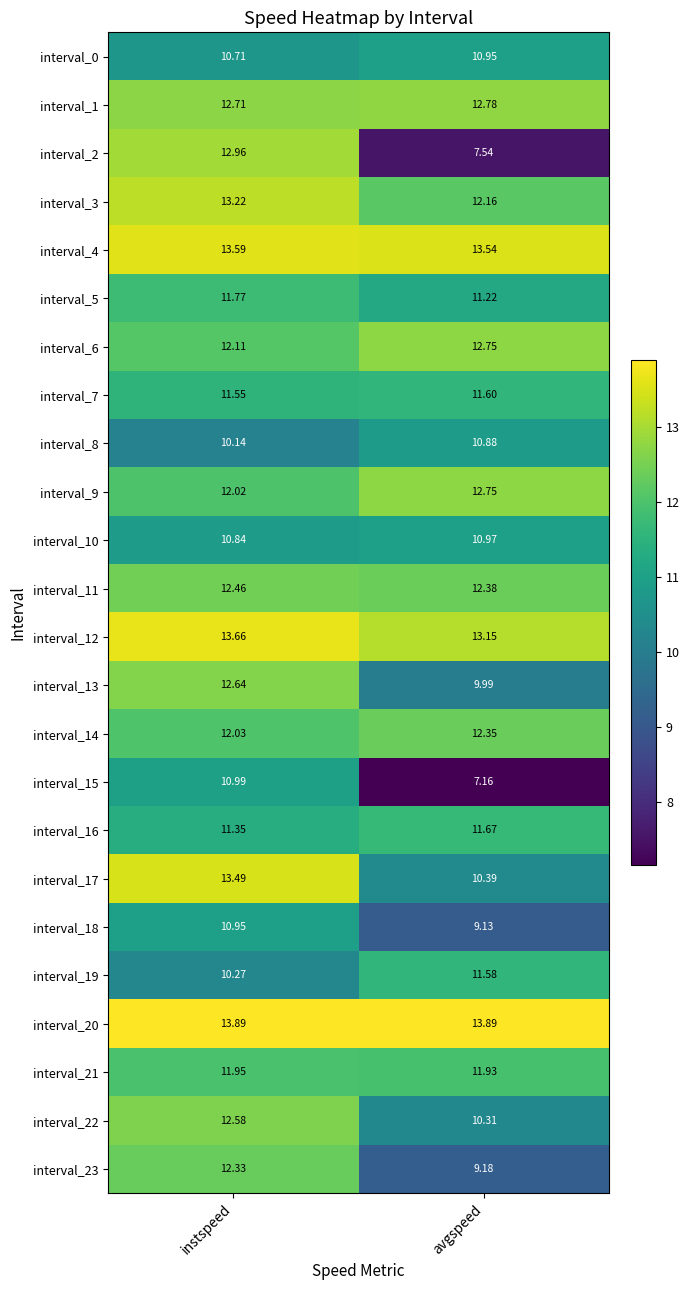

Rank the categories by interval_7 value from lowest to highest.

instspeed, avgspeed